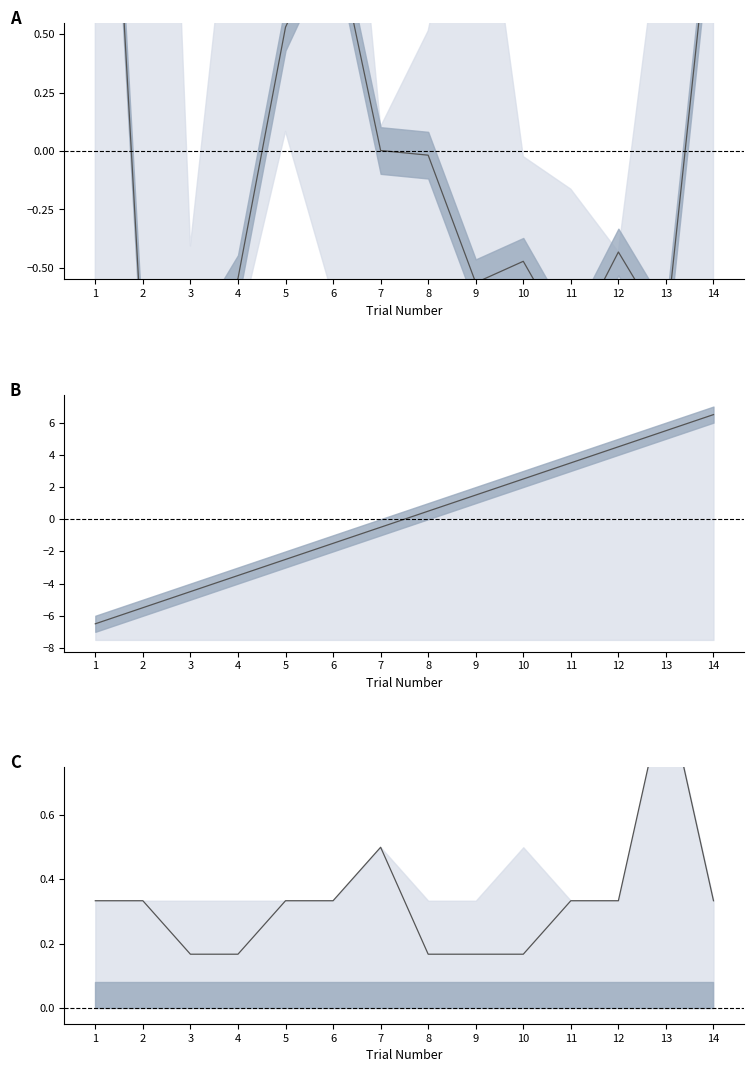

In rt mean, how many points are lower than both neighbors (excluding endpoints)?

4